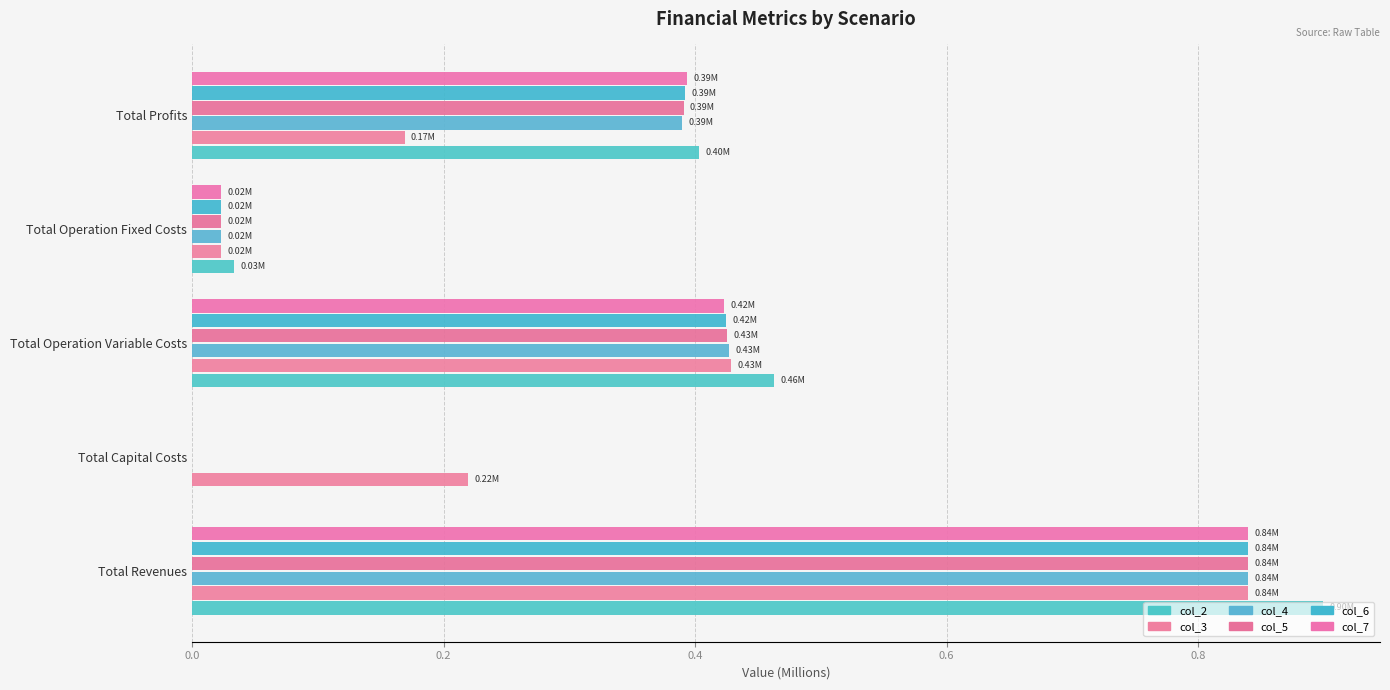

How many categories are shown in the chart?

5